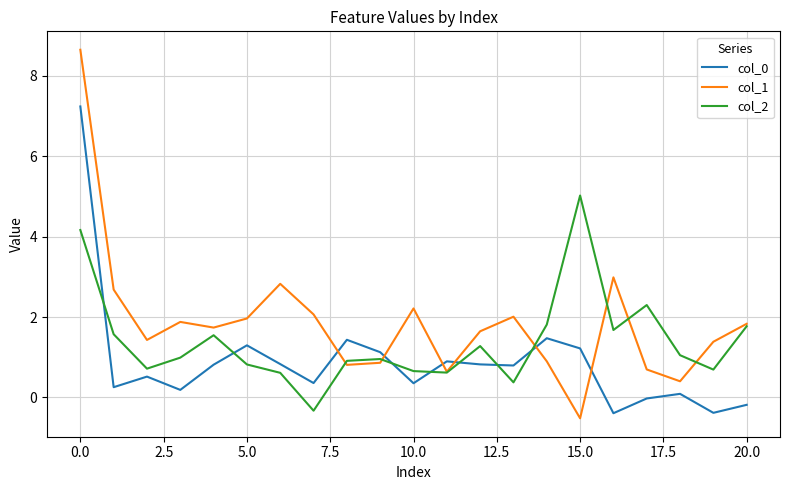

Which series has the widest spread of values?

col_1